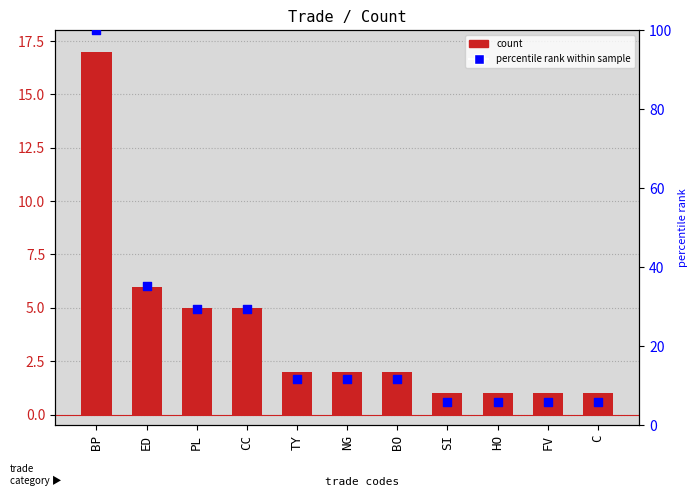

What is the total value across all series at NG?

13.8